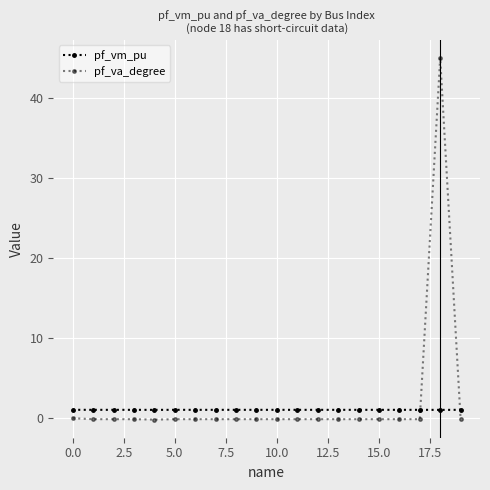

Does the chart have visible grid lines?

Yes